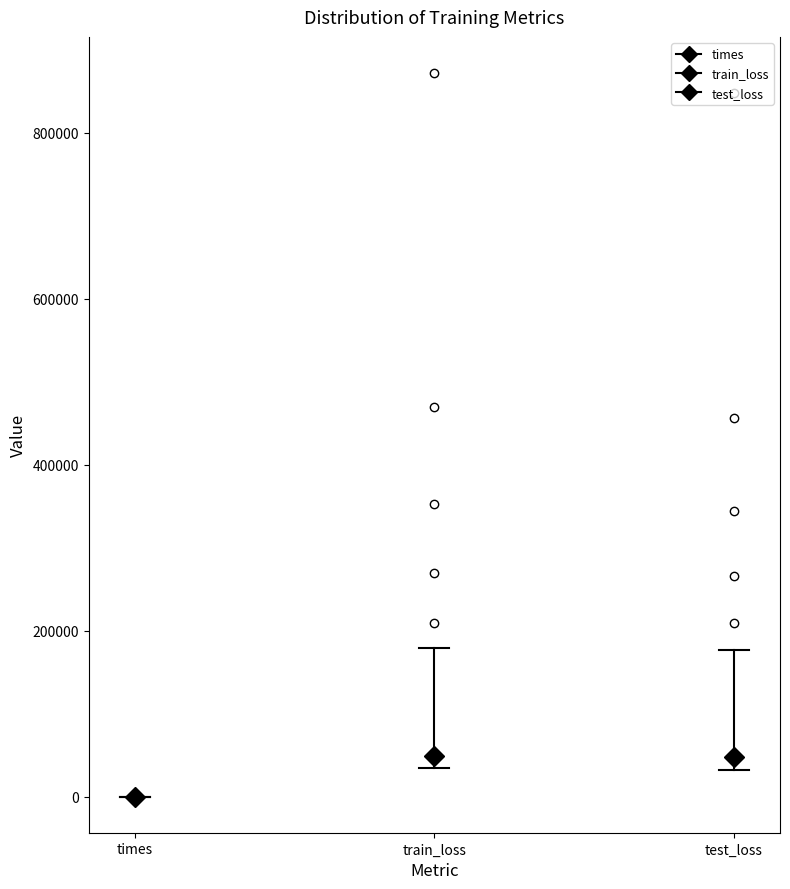

Where is the upper edge of the box for test_loss on the y-axis? The values are not printed on the chart, so give them approximately, as read against the axis.

100000